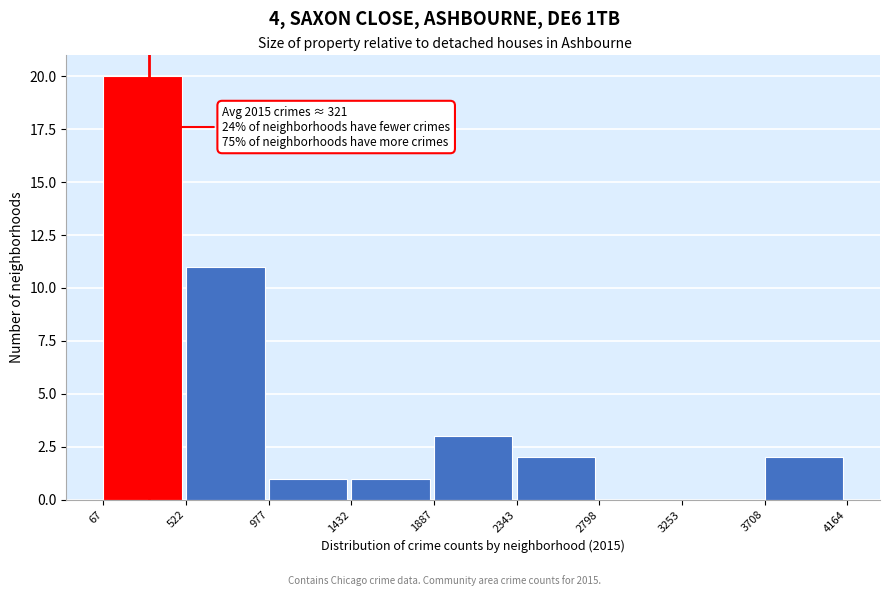

Which range on the x-axis has the tallest bar?

67 to 522